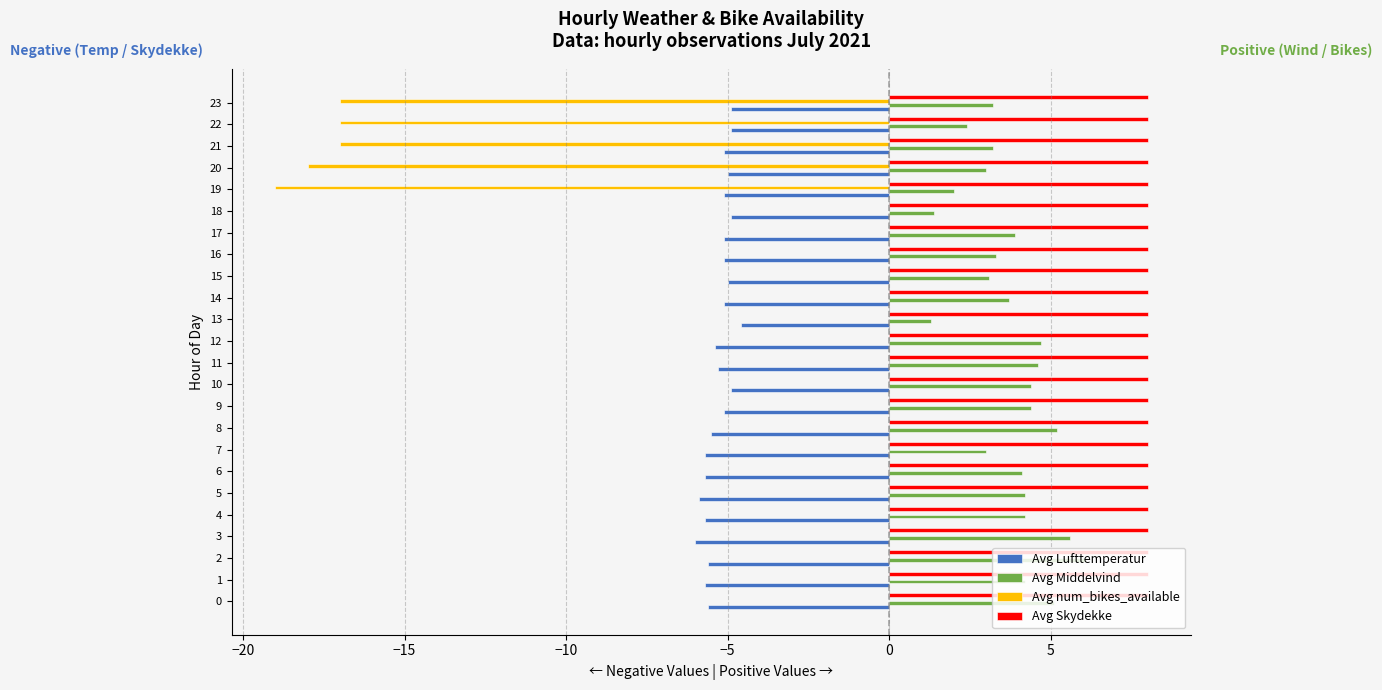

Count the number of data series in this chart.

4